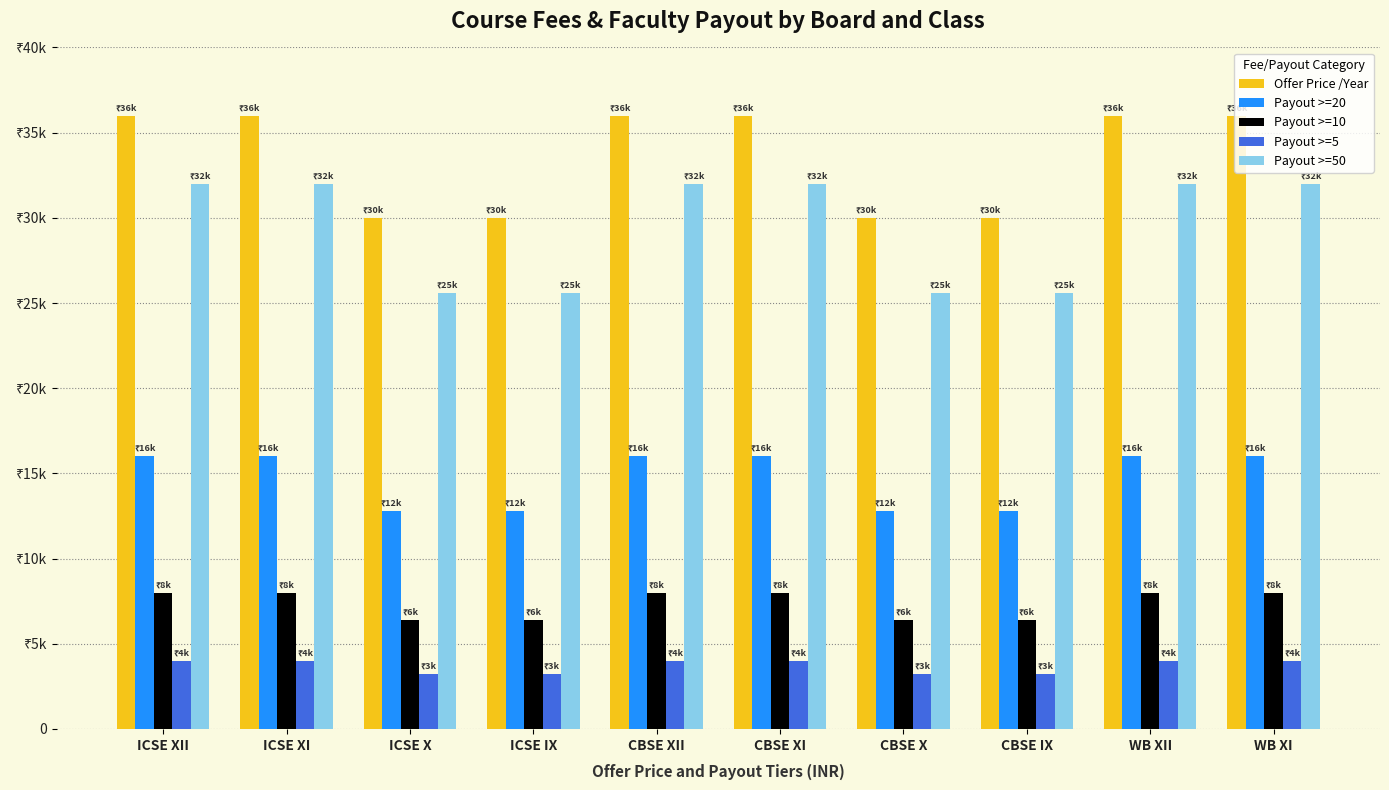

Count the Payout >=20 values in the range 12800 to 16000.

10